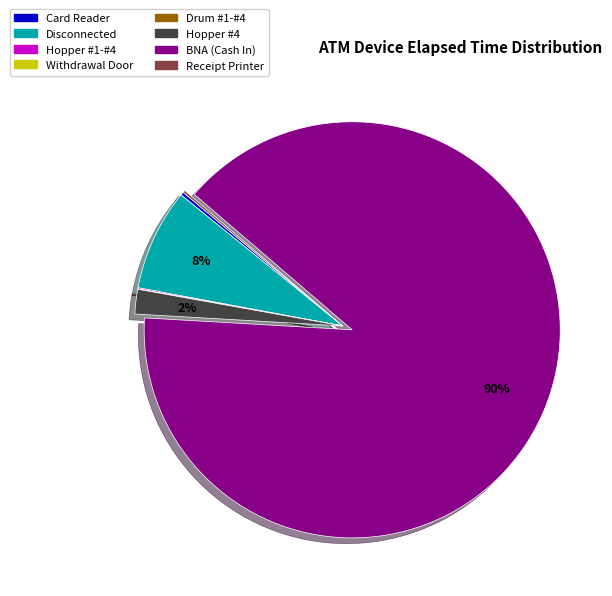

The BNA (Cash In) slice represents 78% of the pie. True or false?

False